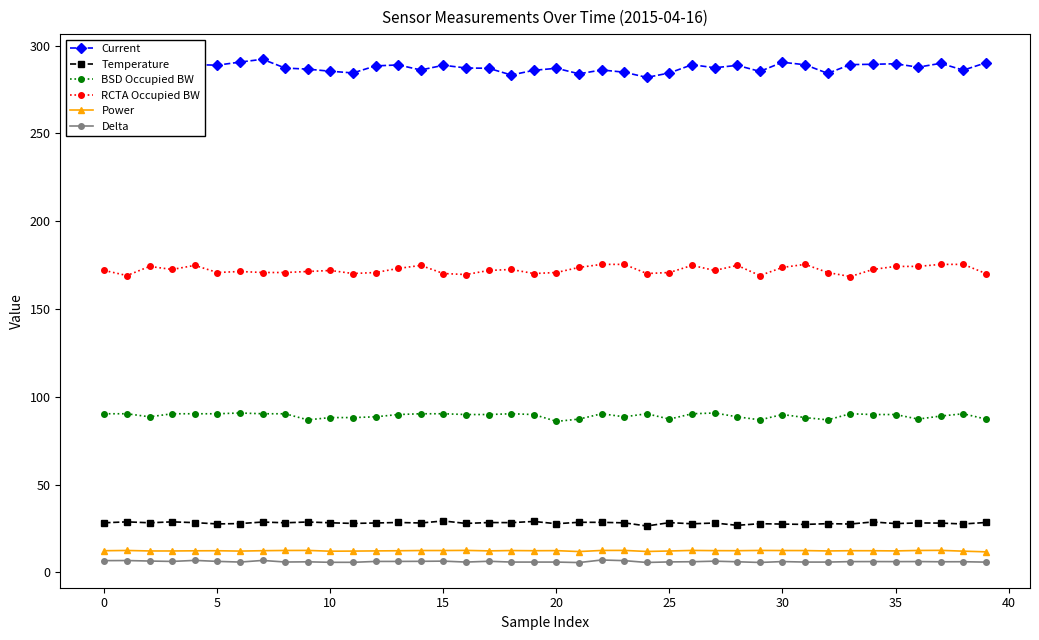

What is the maximum value for Current?

292.2